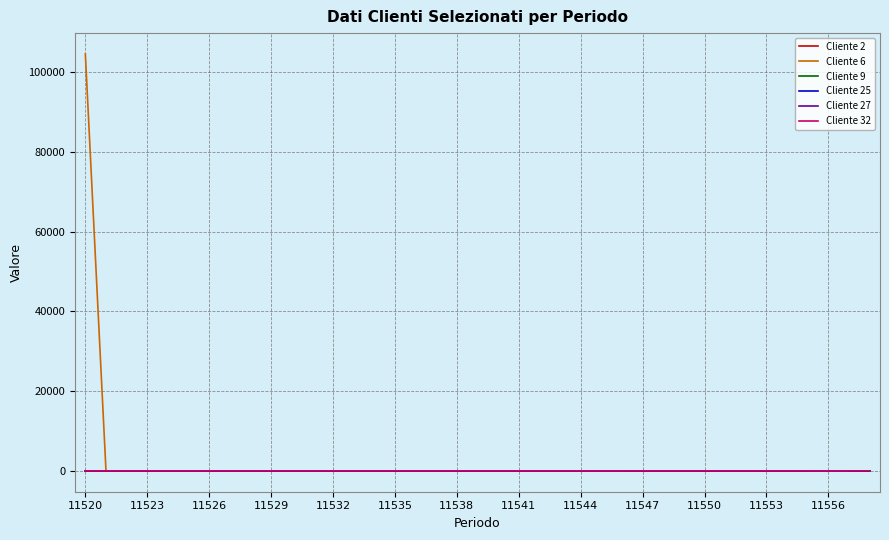

In Cliente 6, how many points are lower than both neighbors (excluding endpoints)?

10